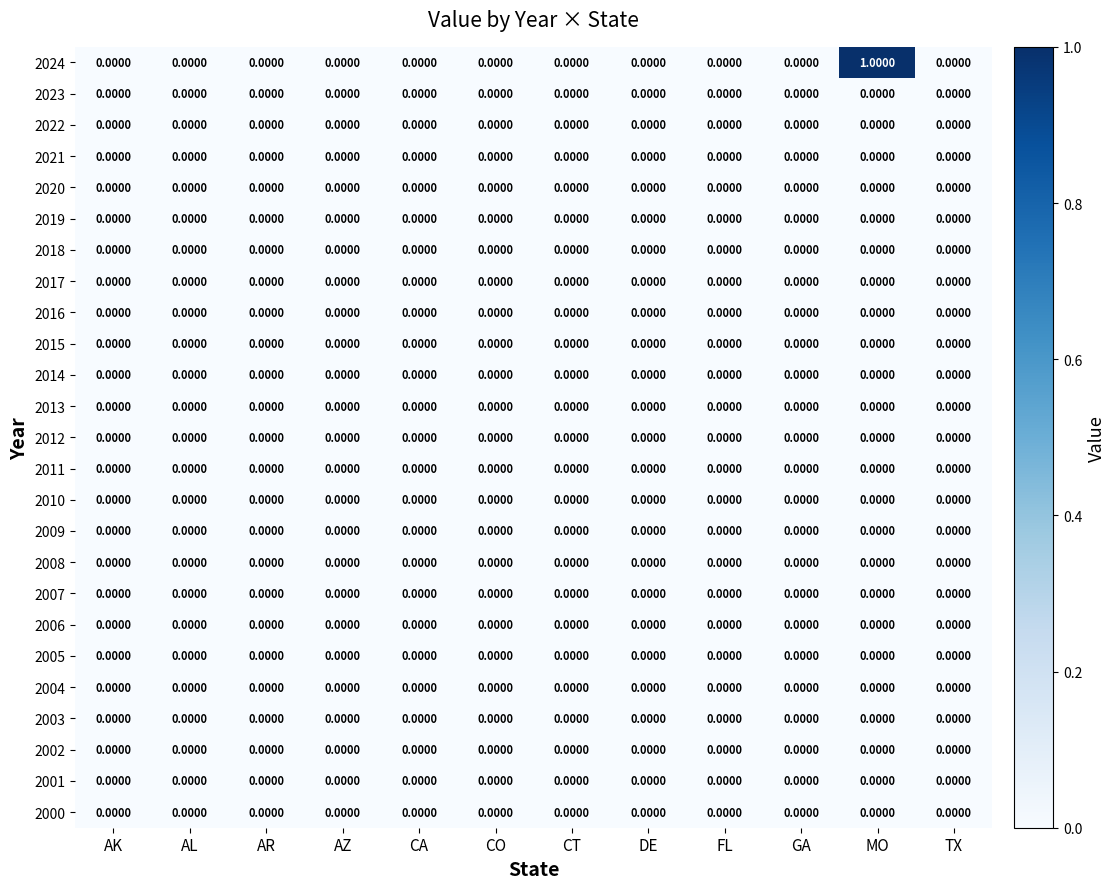

At which category is the sum across all series the highest?

MO